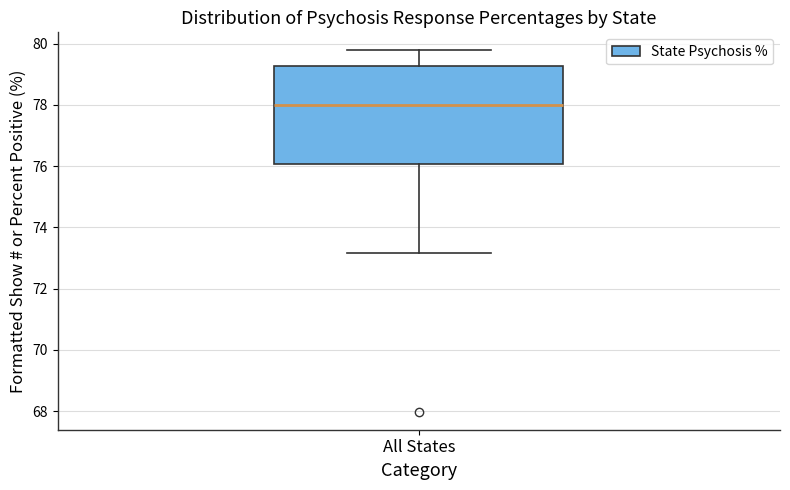

Where is the lower edge of the box for All States on the y-axis? The values are not printed on the chart, so give them approximately, as read against the axis.

76.0